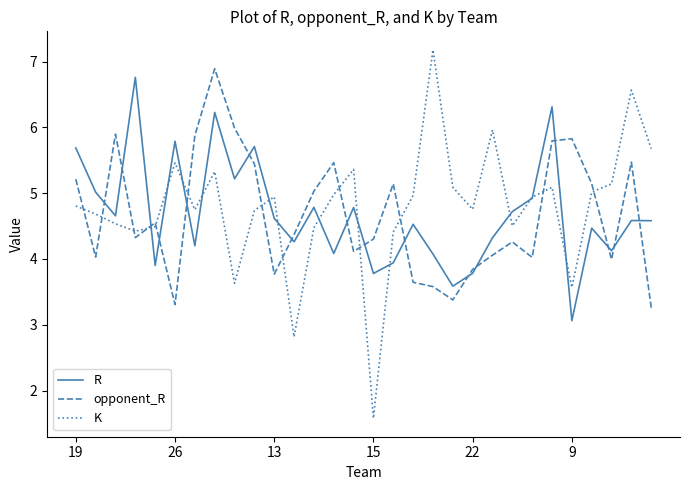

Which series has the widest spread of values?

K